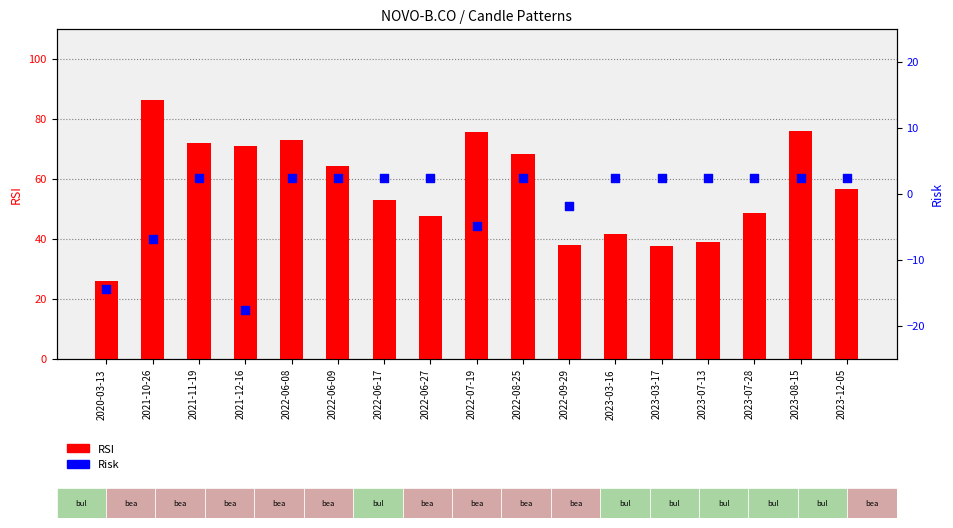

Is the value of Risk at 2022-06-08 greater than the value of RSI at 2022-06-17?

No